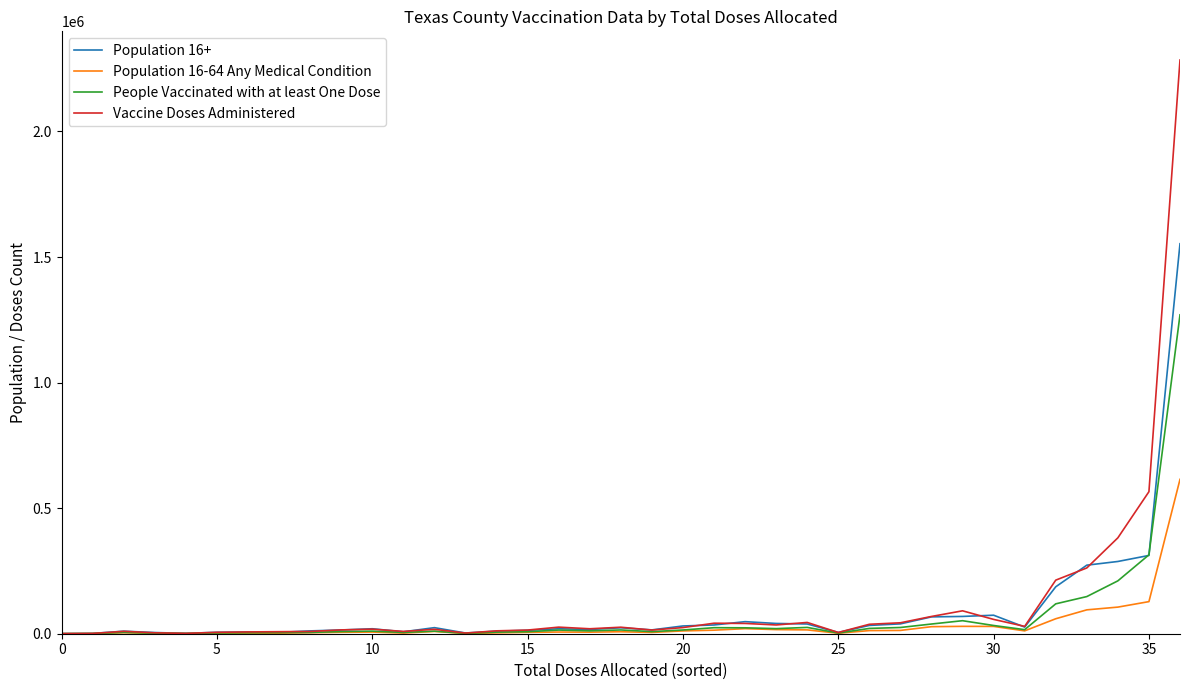

What is the greatest value displayed?

2284363